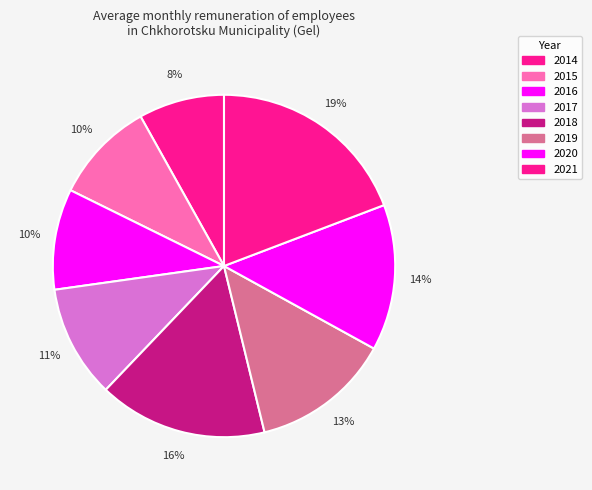

How many slices are in this pie chart?

8